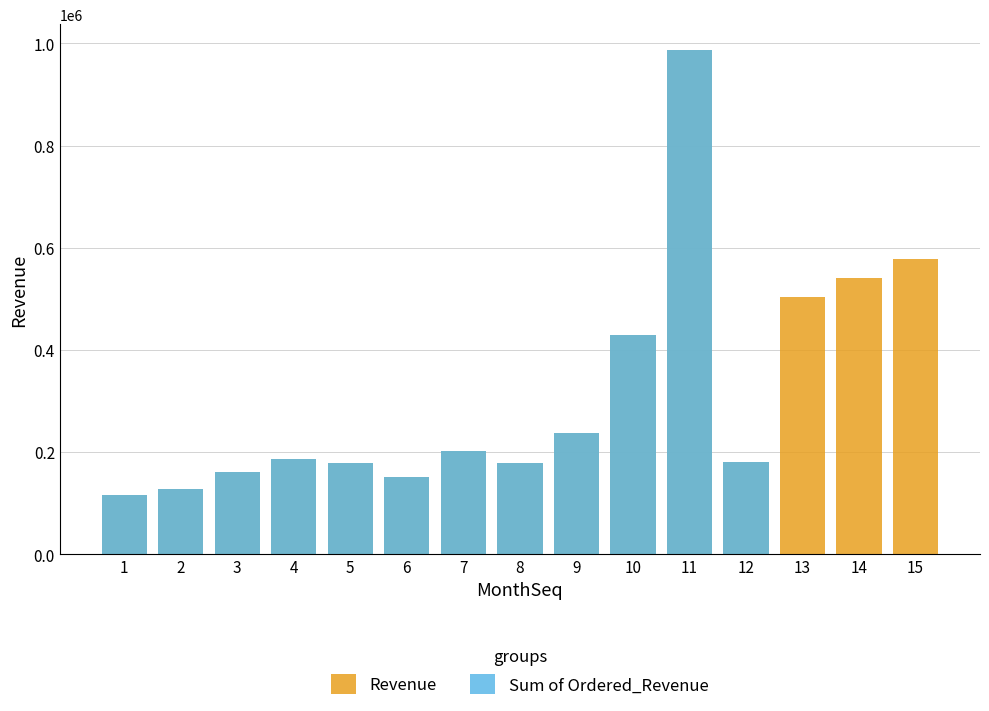

The Sum of Ordered_Revenue series shows 160517.1 at 3. True or false?

True